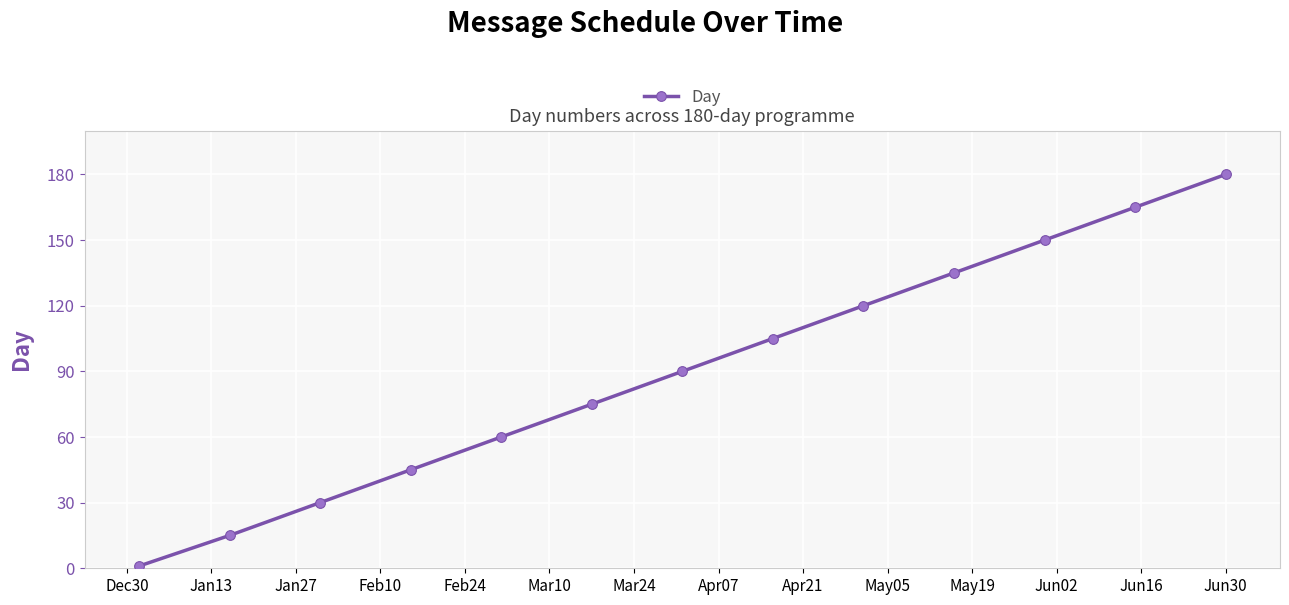

What is the value of the 10th point from the left?

135